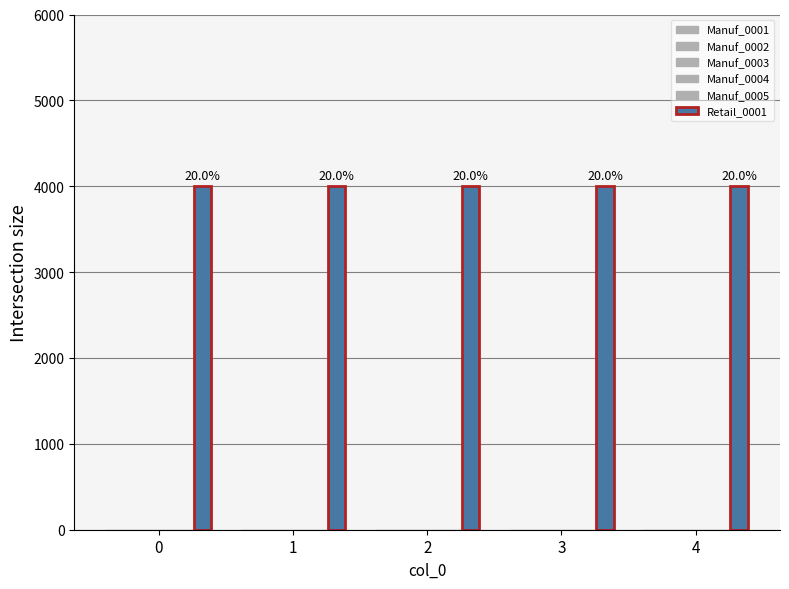

Reading left to right, list all the values displayed in this chart.

Manuf_0001: 0	0	0	0	0
Manuf_0002: 0	0	0	0	0
Manuf_0003: 0	0	0	0	0
Manuf_0004: 0	0	0	0	0
Manuf_0005: 0	0	0	0	0
Retail_0001: 4000	4000	4000	4000	4000